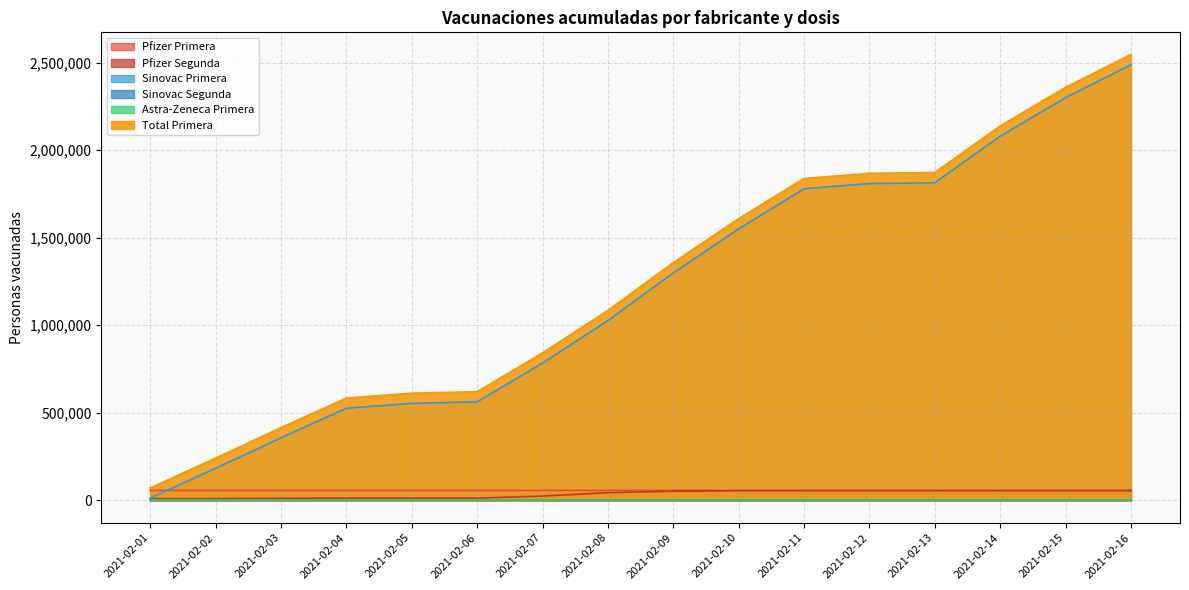

True or false: Total Primera and Sinovac Primera intersect in this chart.

False